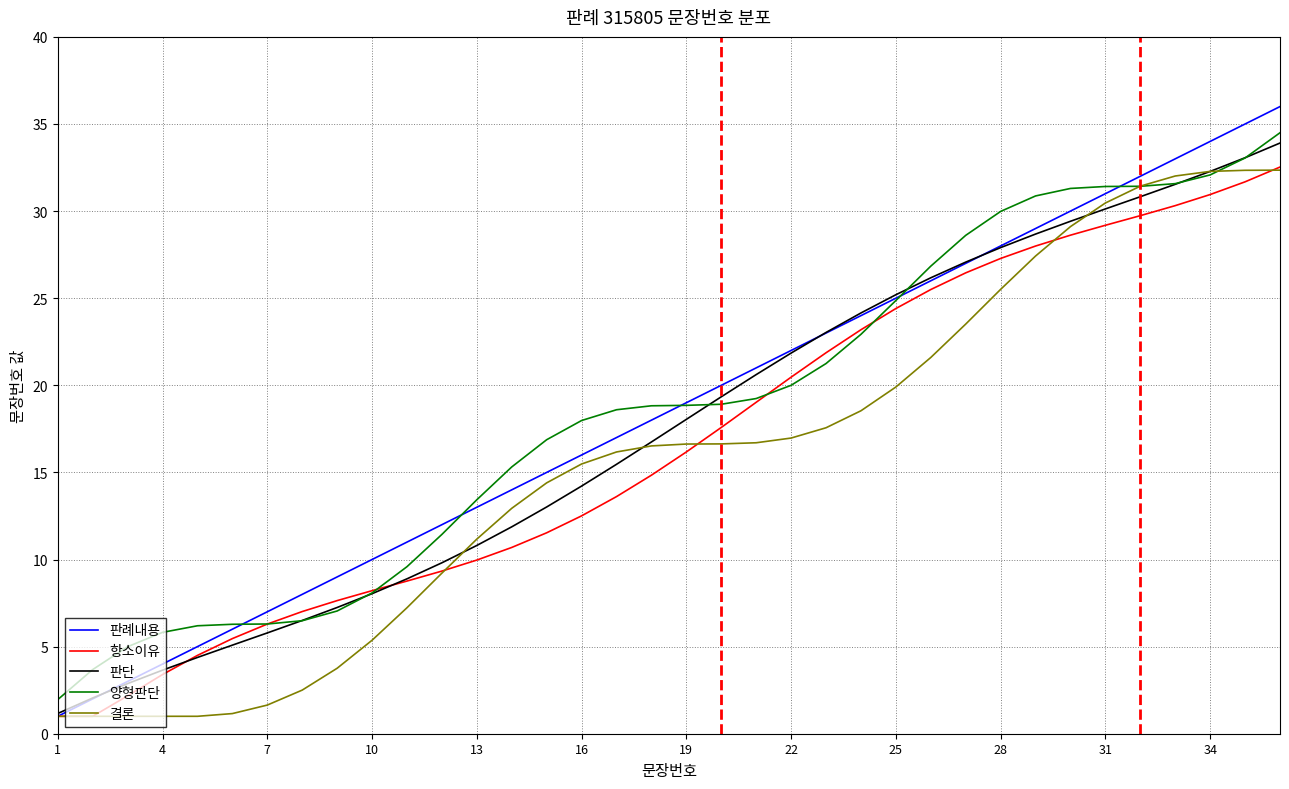

What is the smallest value displayed?

1.0